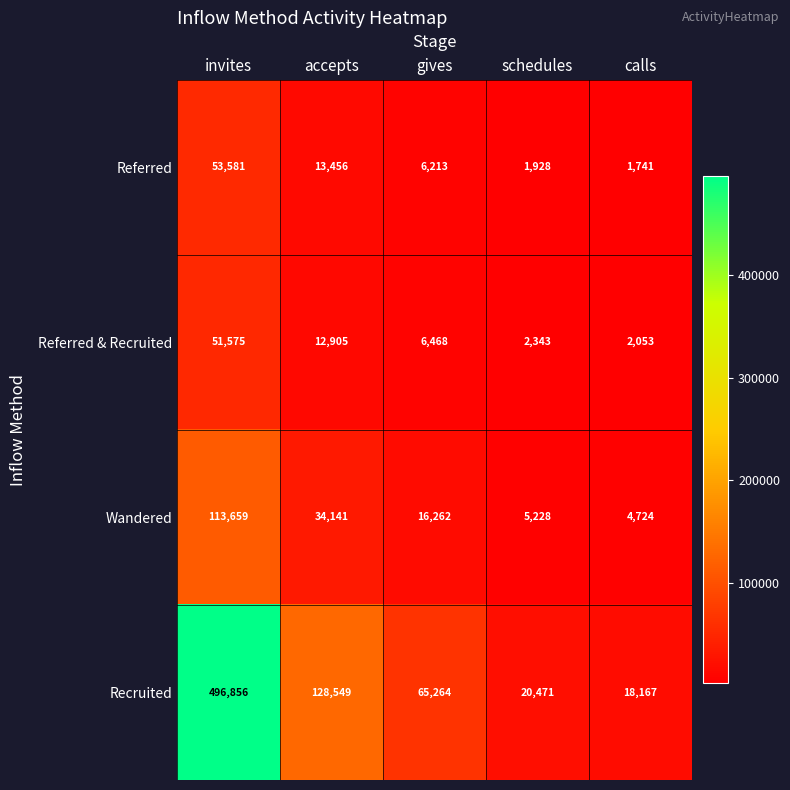

What is the maximum value shown in the chart?

496856